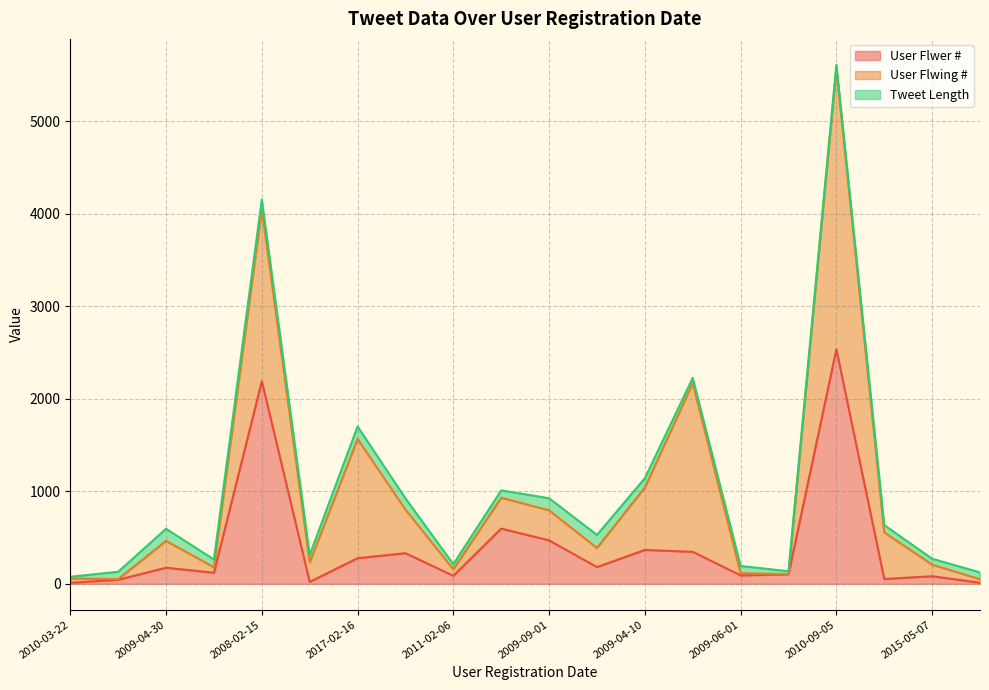

What is the difference between the maximum and minimum values in the Tweet Length series?

123